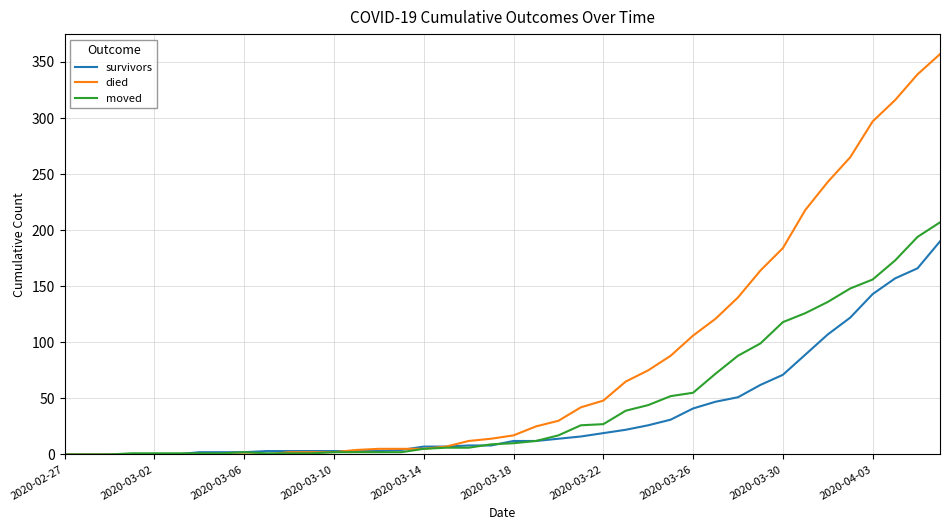

Rank the series by their maximum value, from lowest to highest.

survivors, moved, died